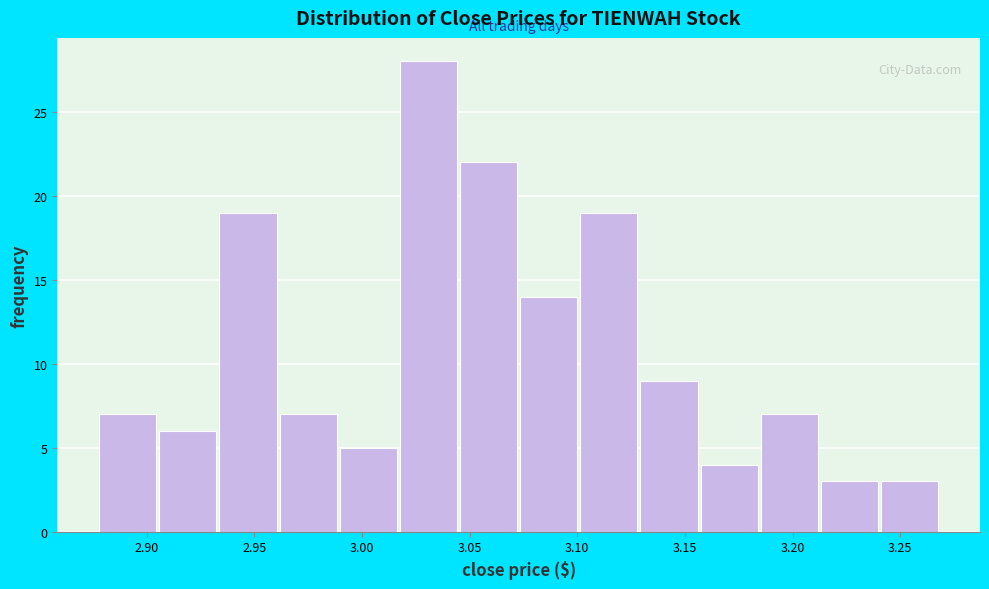

Over which range of the x-axis is the bar tallest?

3.020 to 3.045